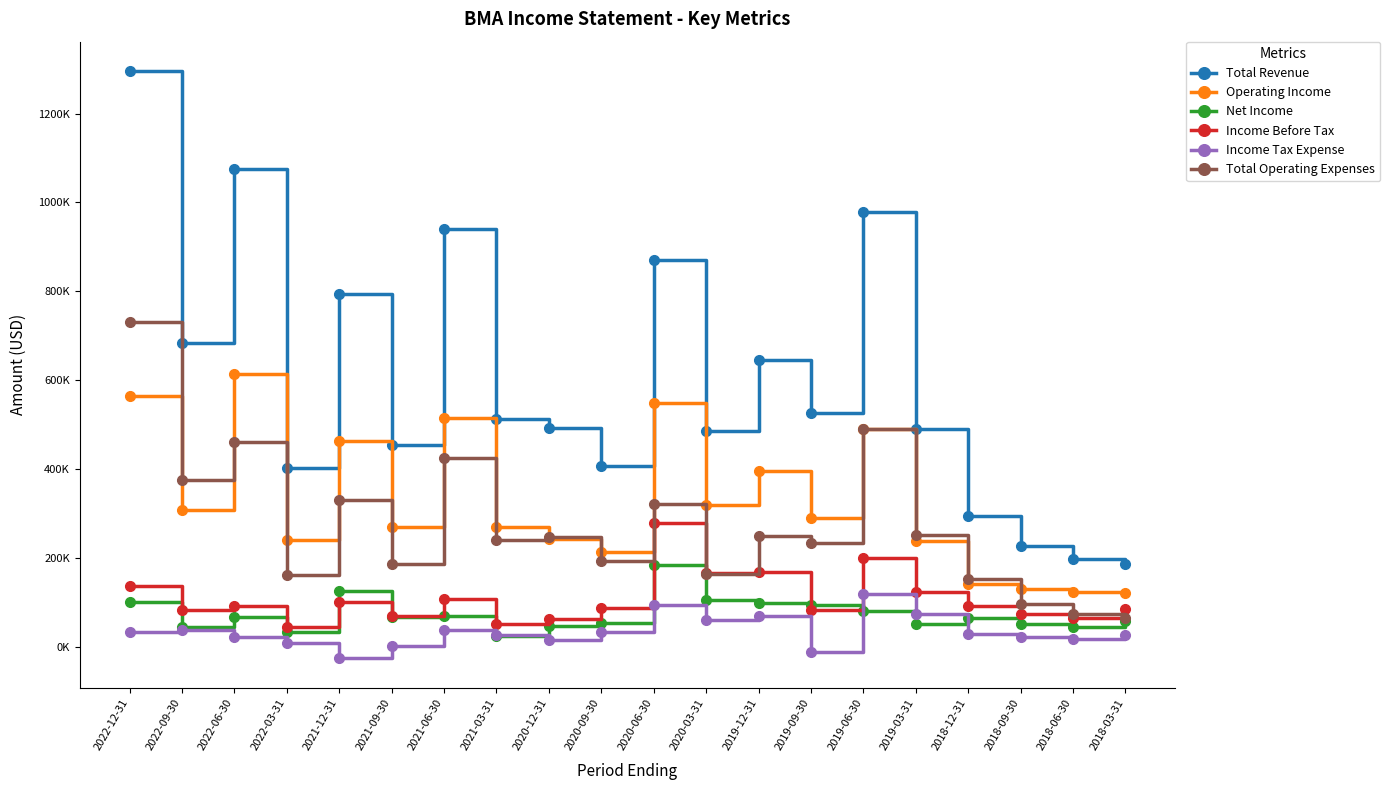

Is the value of Total Revenue at 2020-12-31 greater than the value of Net Income at 2020-03-31?

Yes